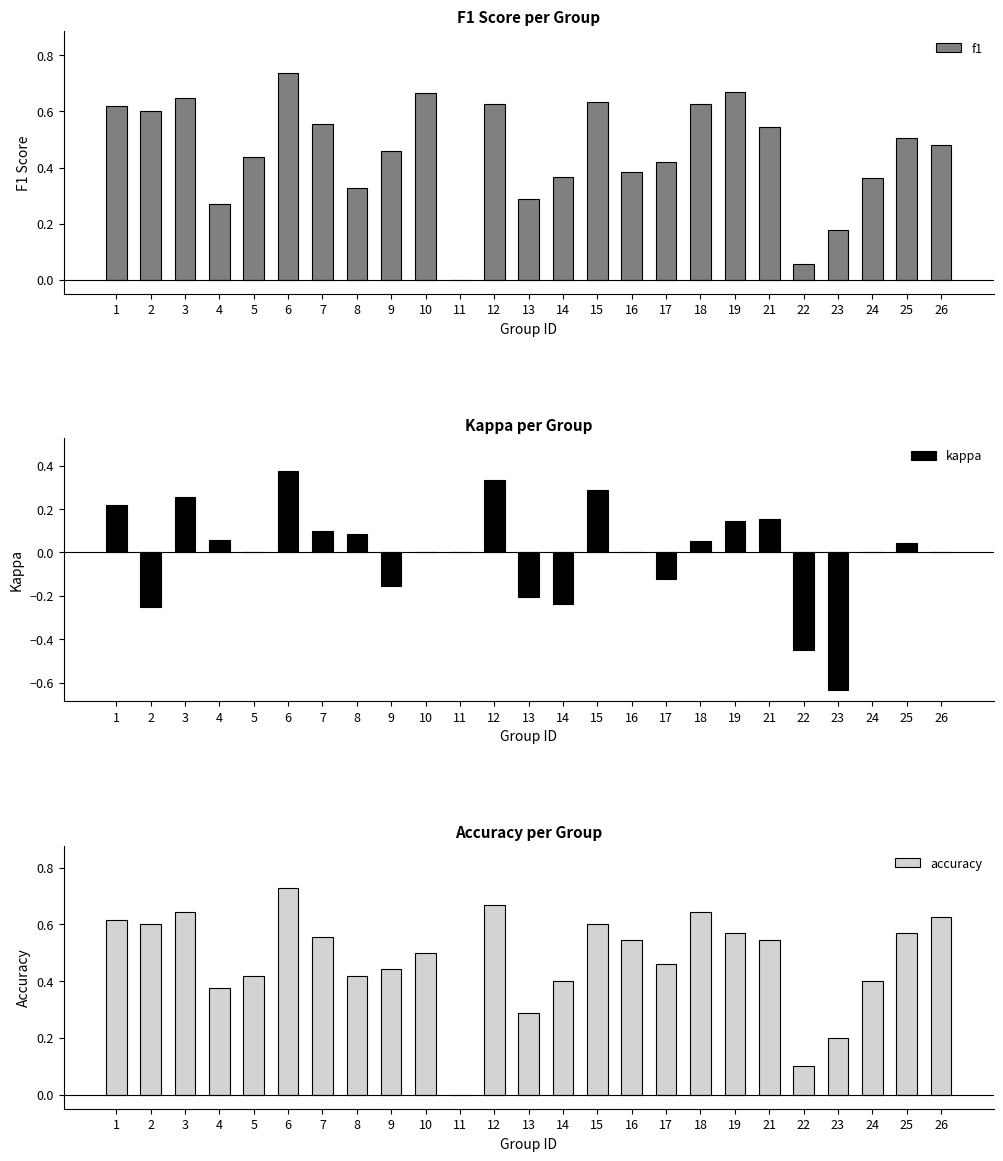

What is the value of the accuracy bar at the 3rd from the left?

0.6